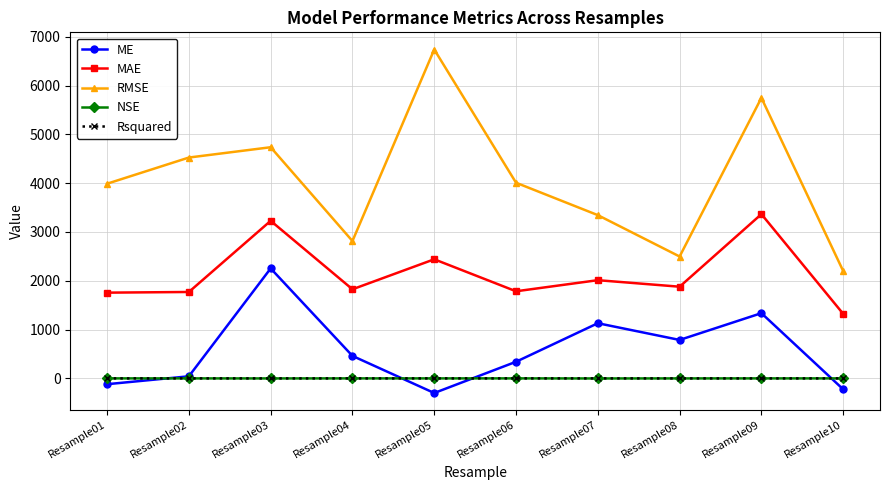

Is the value of RMSE at Resample08 greater than the value of ME at Resample06?

Yes